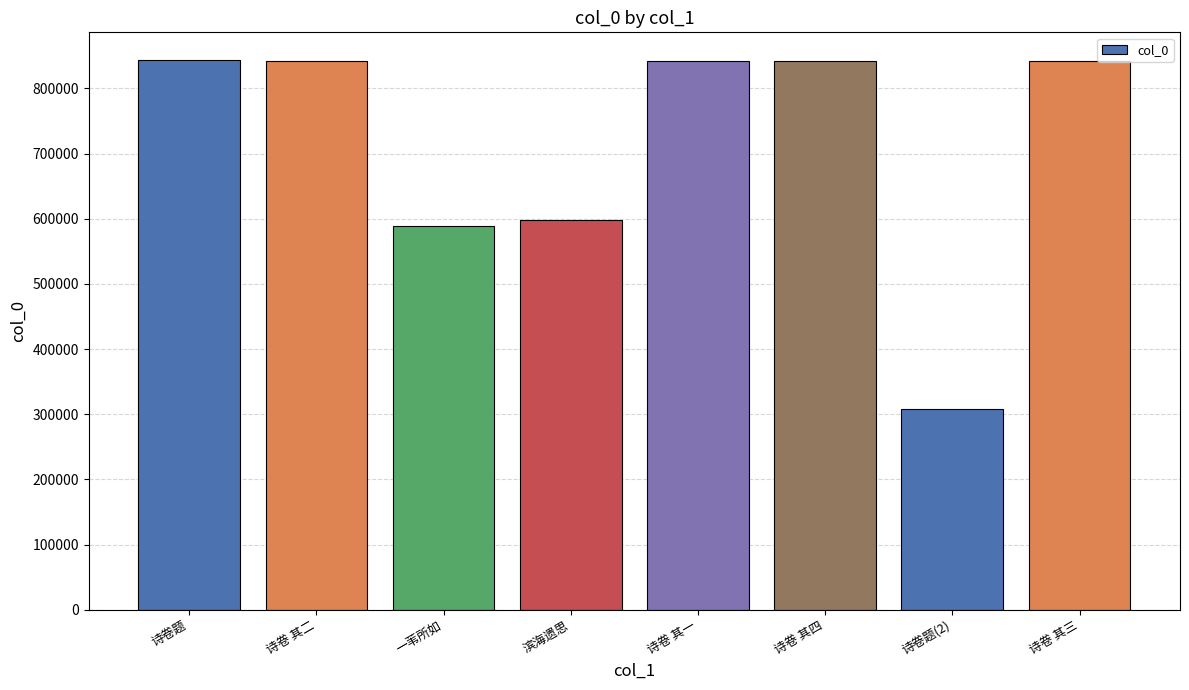

What is the difference between the maximum and second lowest values?

255199